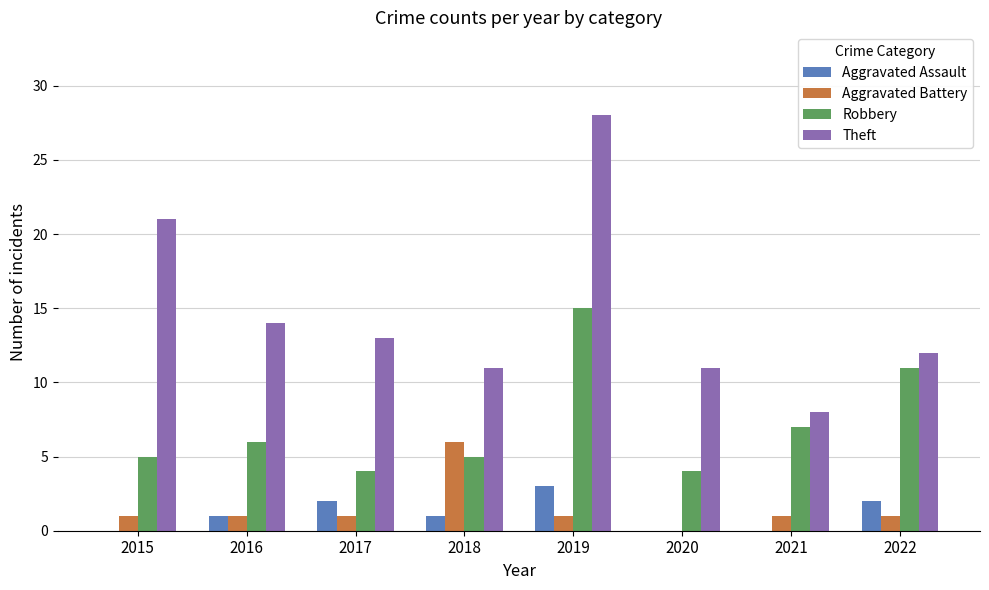

What are all the series names shown in the legend?

Aggravated Assault, Aggravated Battery, Robbery, Theft